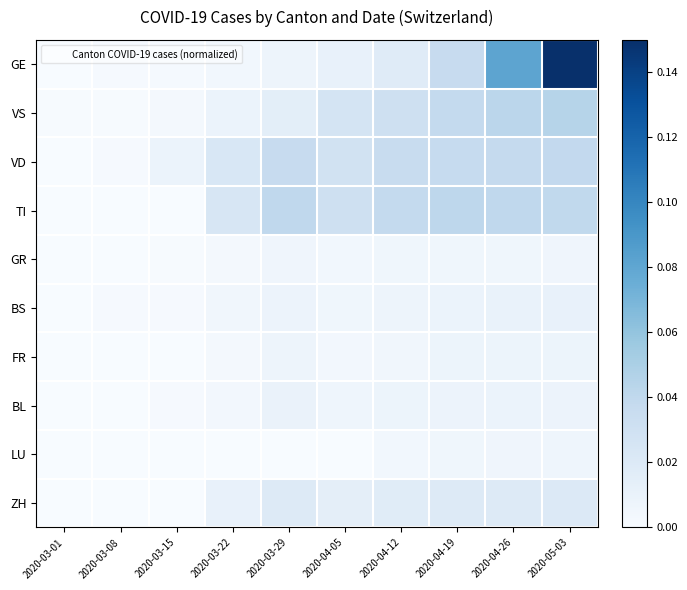

What is the greatest value displayed?

0.1